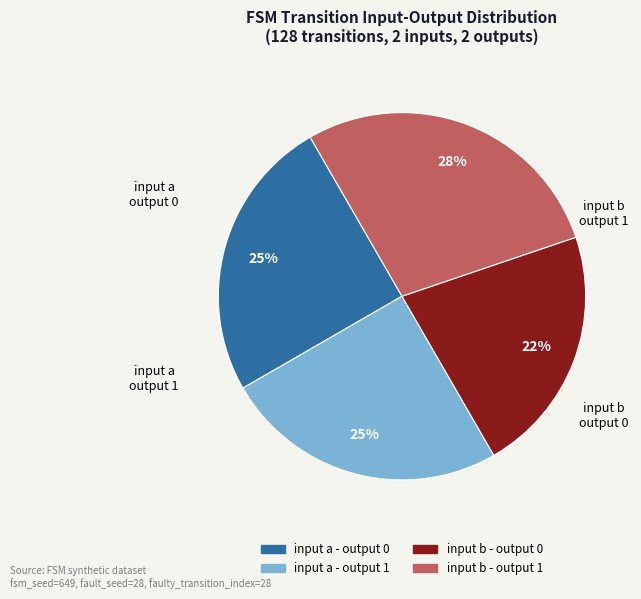

To the nearest percent, what is the average slice percentage?

25%